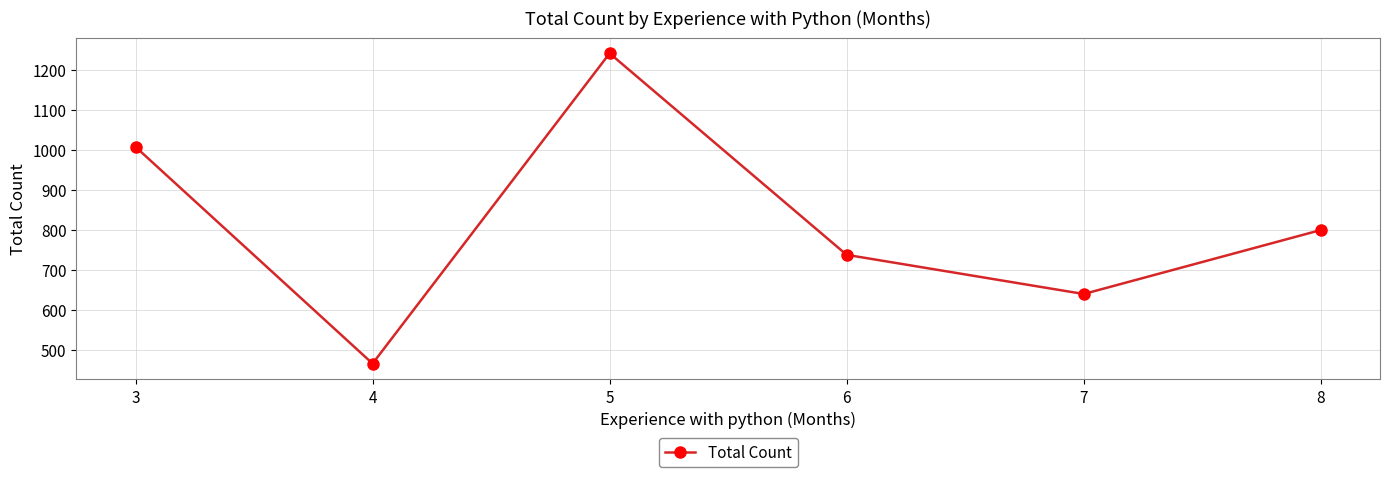

What is the average value?

816